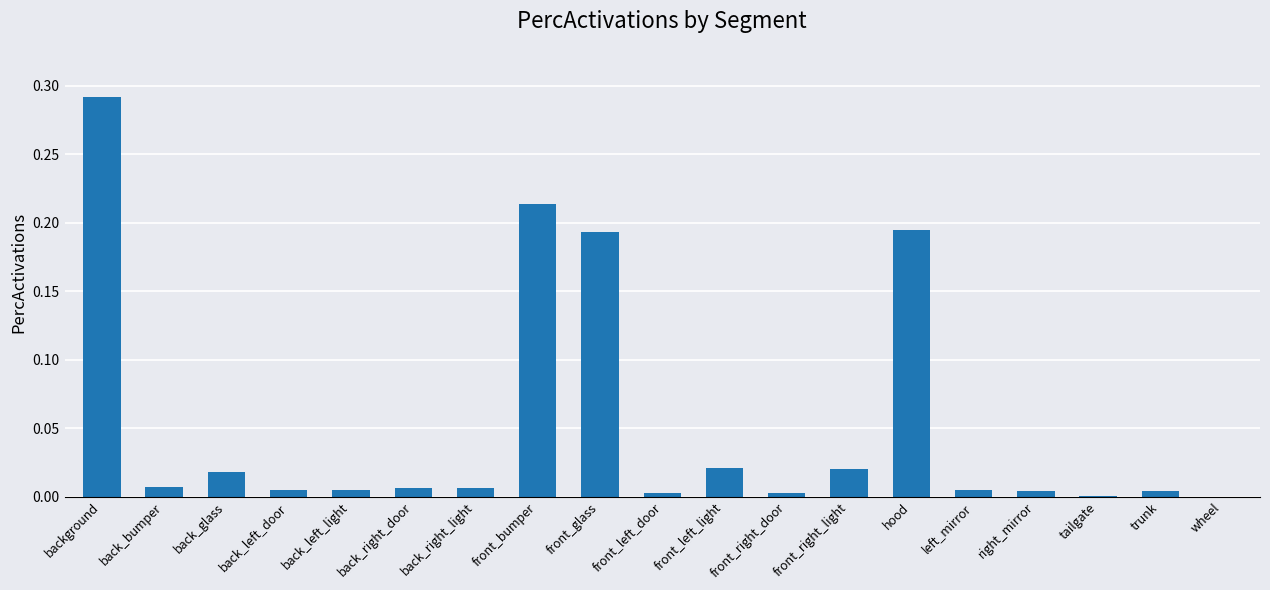

What is the average value?

0.1